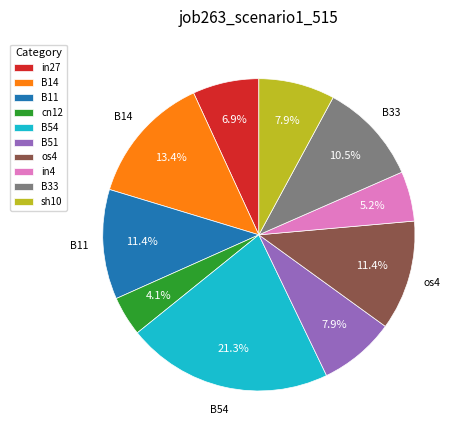

To the nearest percent, what portion does B54 represent?

21%